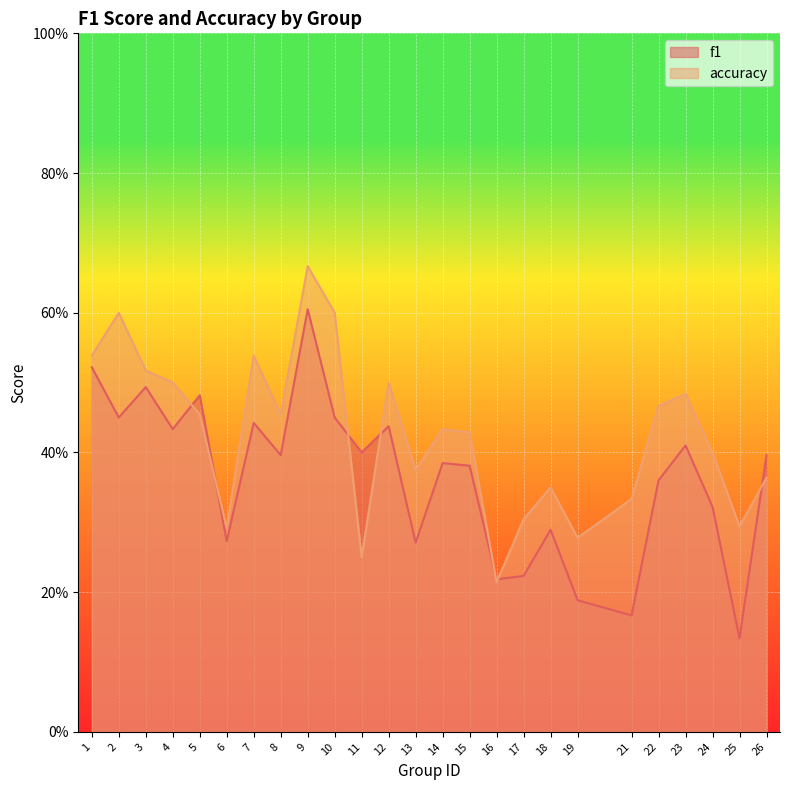

What are all the series names shown in the legend?

f1, accuracy